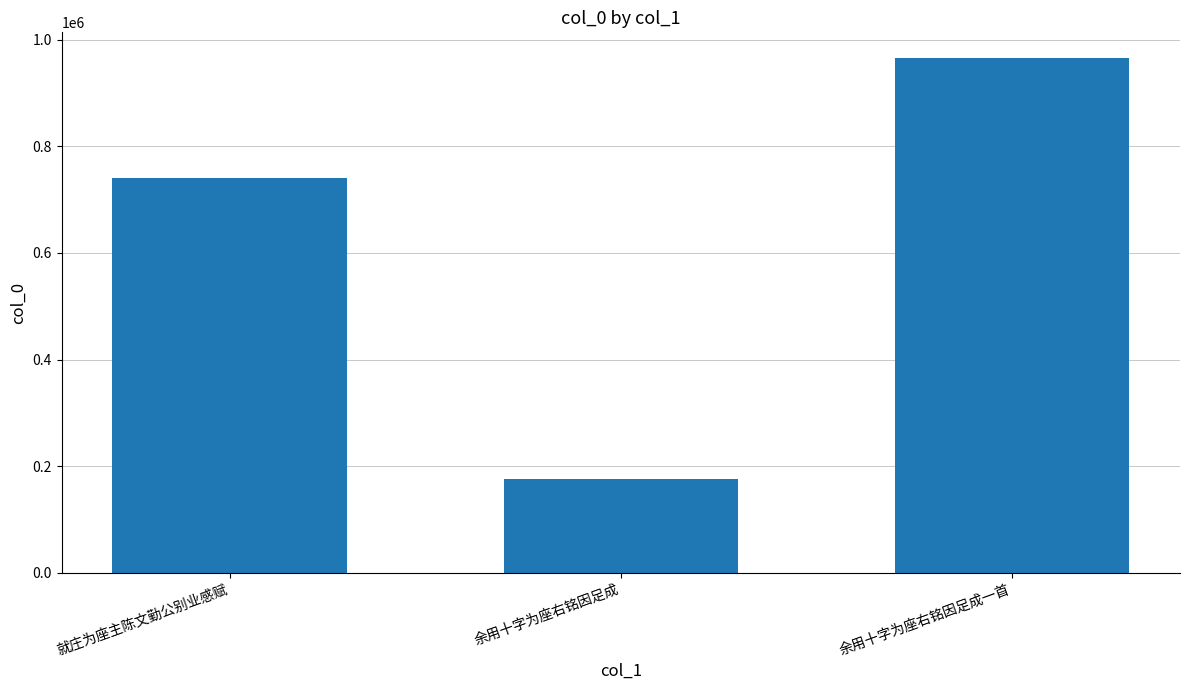

List the labels in order of value, largest first.

余用十字为座右铭因足成一首, 就庄为座主陈文勤公别业感赋, 余用十字为座右铭因足成